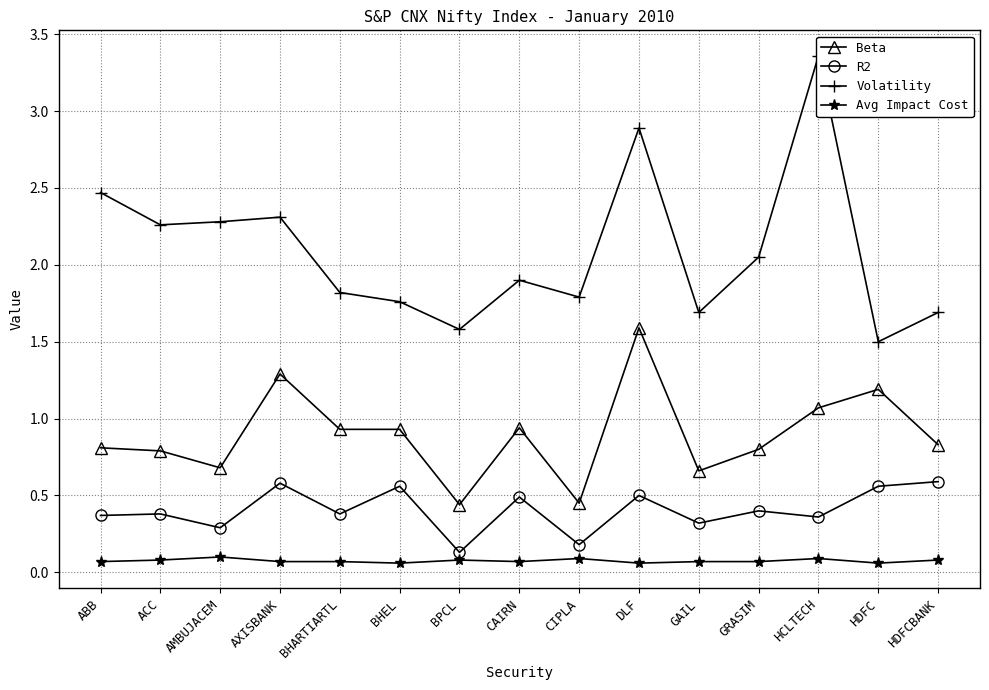

How many series are shown in this chart?

4